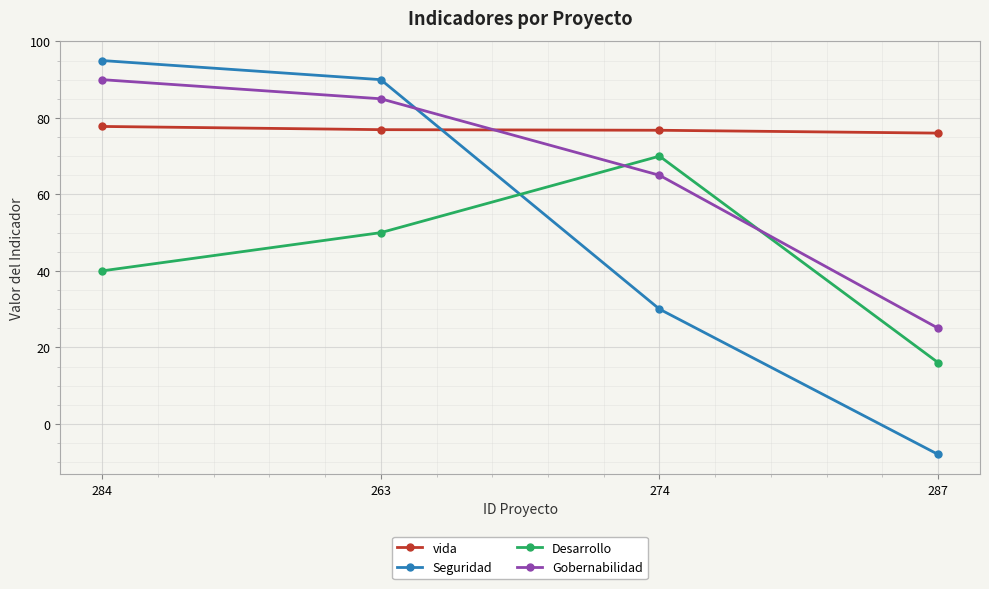

How many categories are shown in the chart?

4